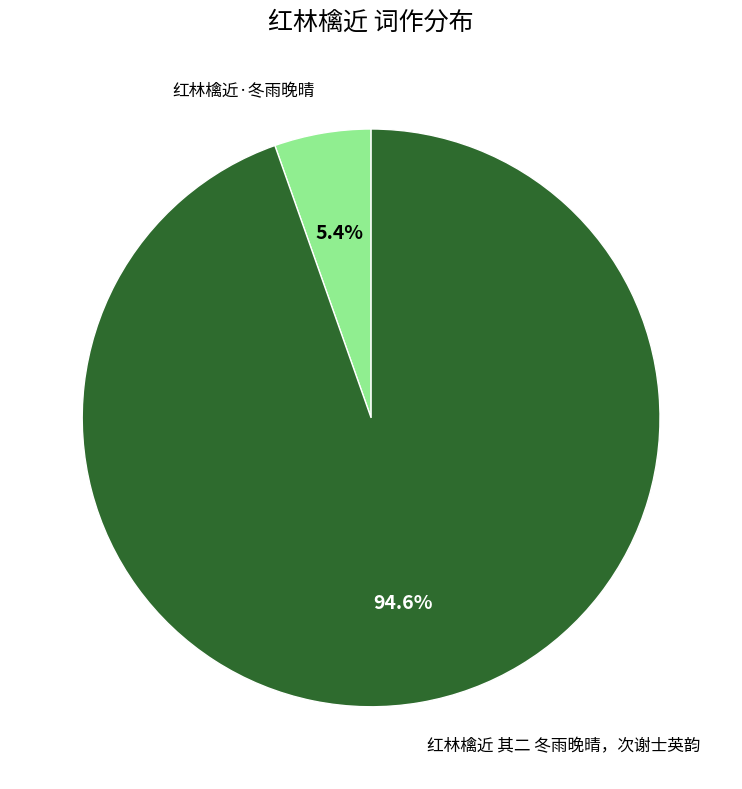

Rank the categories by value from lowest to highest.

红林檎近·冬雨晚晴, 红林檎近 其二 冬雨晚晴，次谢士英韵